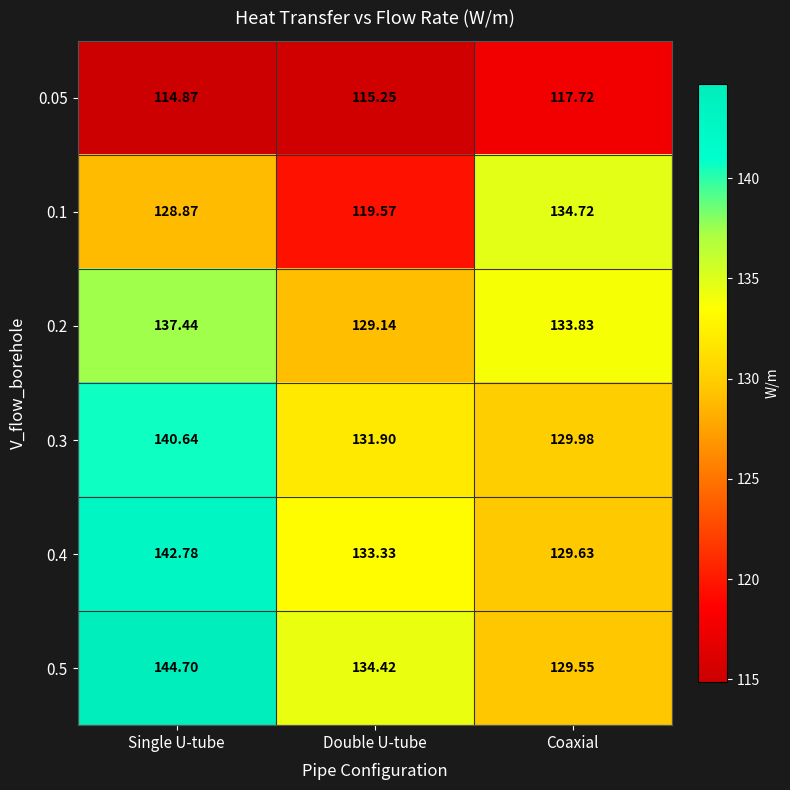

What is the total value across all series at Double U-tube?

763.6